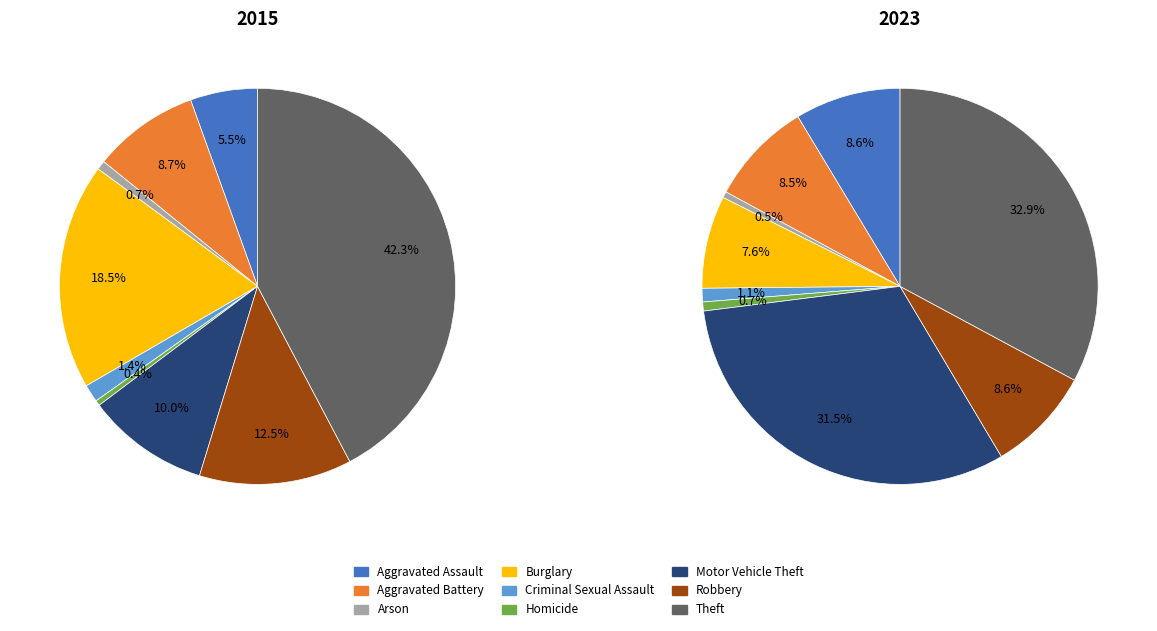

To the nearest percent, what portion does 8 represent?

42%